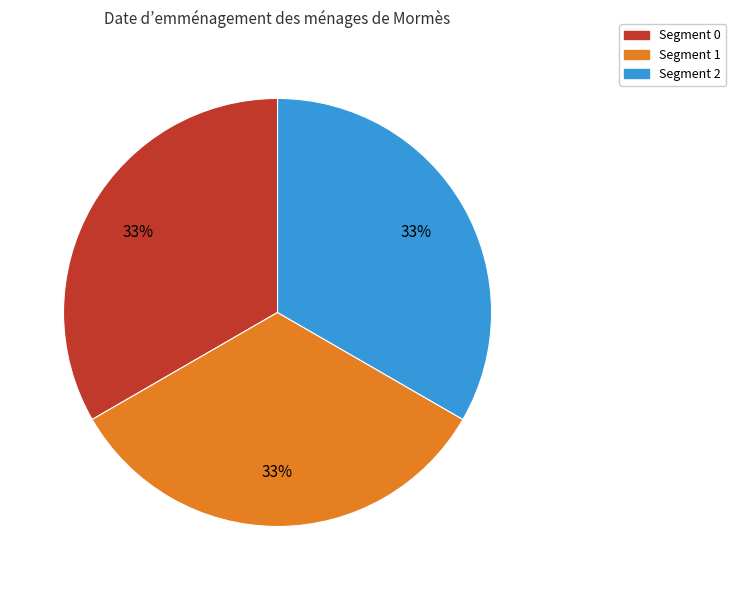

Is there a majority slice in this chart?

No